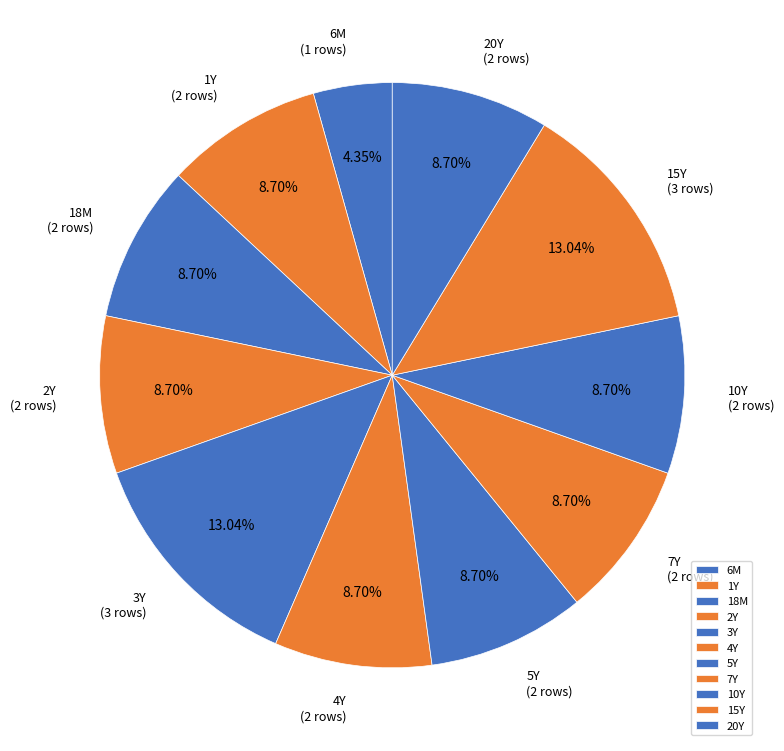

True or false: 3Y accounts for 1% of the total.

False